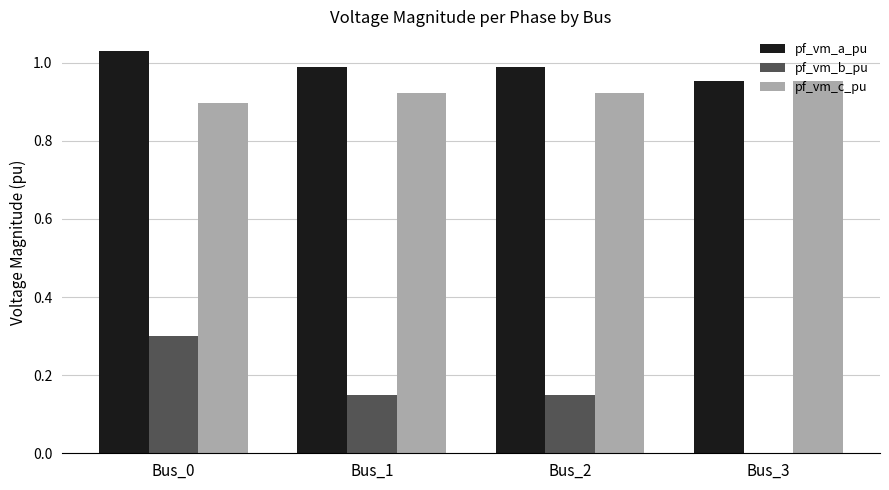

Is it true that pf_vm_c_pu equals 1.3 at Bus_2?

False